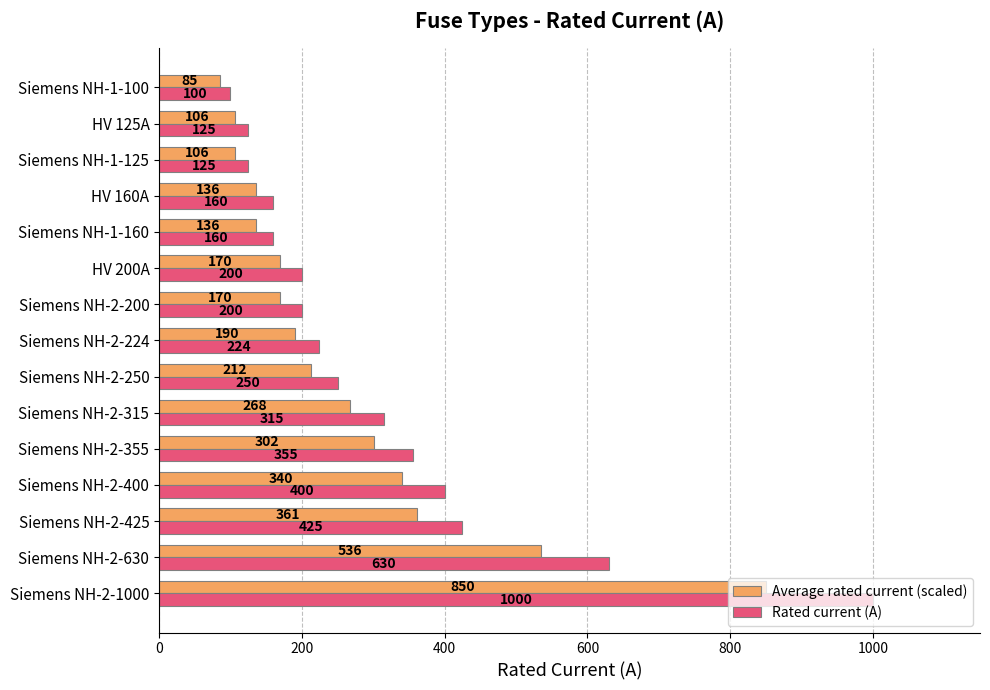

Rank the series by their maximum value, from lowest to highest.

Average rated current (scaled), Rated current (A)